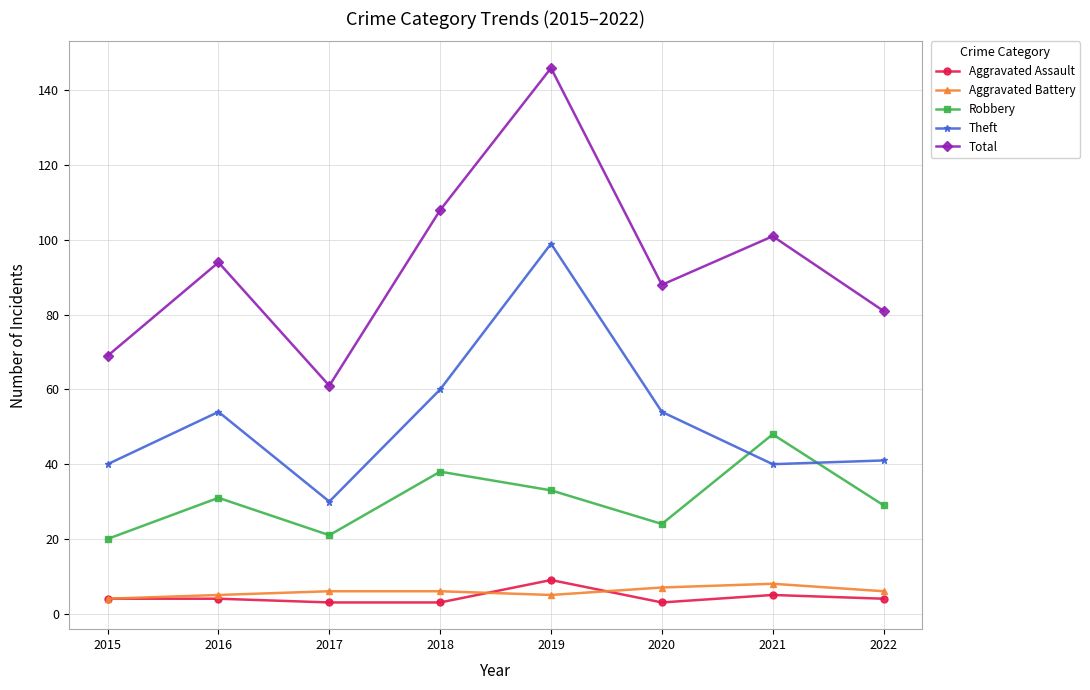

What are all the series names shown in the legend?

Aggravated Assault, Aggravated Battery, Robbery, Theft, Total